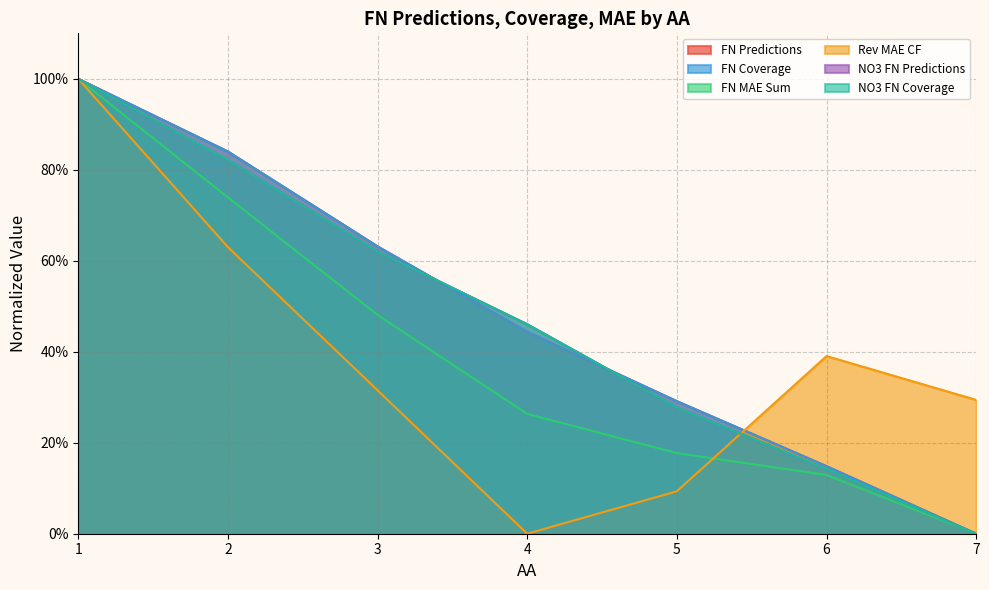

Reading left to right, extract all data points from this chart.

FN Predictions: 1=1.0	2=0.8	3=0.6	4=0.4	5=0.3	6=0.1	7=0.0
FN Coverage: 1=1.0	2=0.8	3=0.6	4=0.4	5=0.3	6=0.1	7=0.0
FN MAE Sum: 1=1.0	2=0.7	3=0.5	4=0.3	5=0.2	6=0.1	7=0.0
Rev MAE CF: 1=1.0	2=0.6	3=0.3	4=0.0	5=0.1	6=0.4	7=0.3
NO3 FN Predictions: 1=1.0	2=0.8	3=0.6	4=0.5	5=0.3	6=0.1	7=0.0
NO3 FN Coverage: 1=1.0	2=0.8	3=0.6	4=0.5	5=0.3	6=0.1	7=0.0